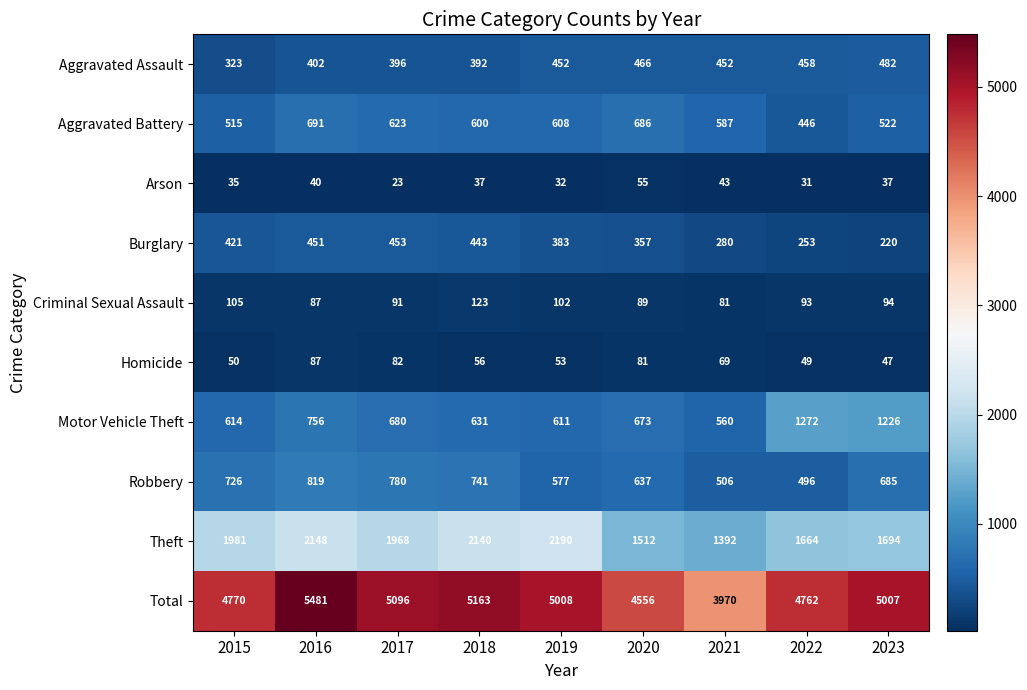

What is the spread (max minus min) of values at 2016?

5441